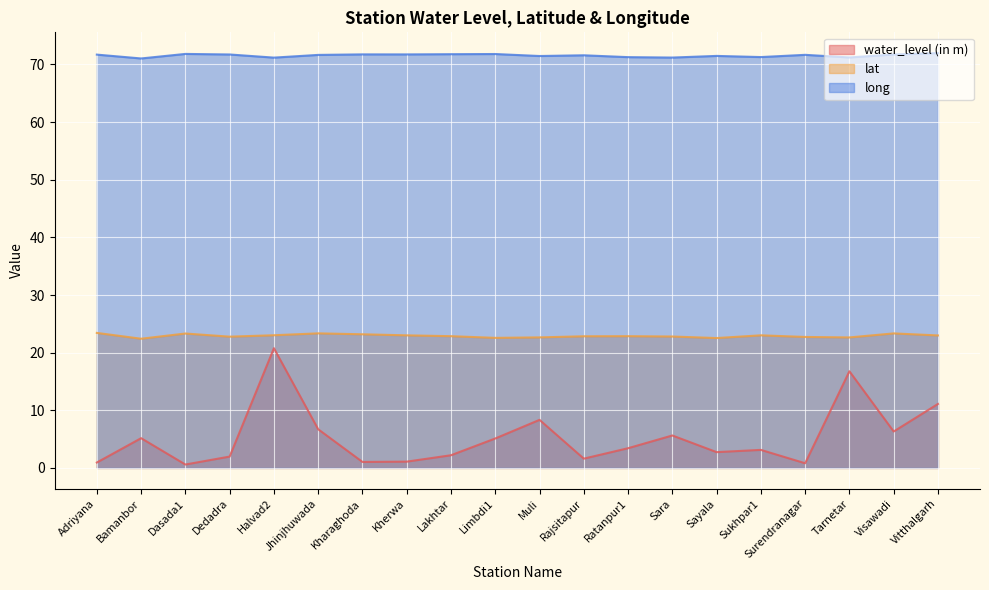

Rank the series at Halvad2 from highest to lowest value.

long, lat, water_level (in m)